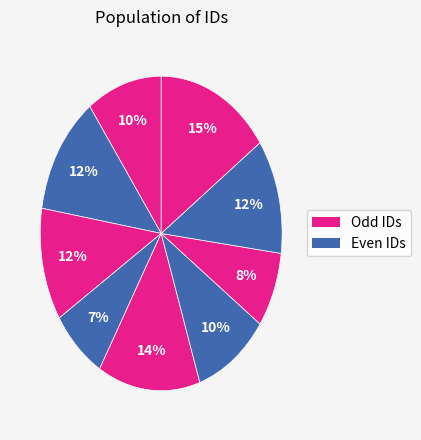

Is there any slice that represents more than half of the pie?

No